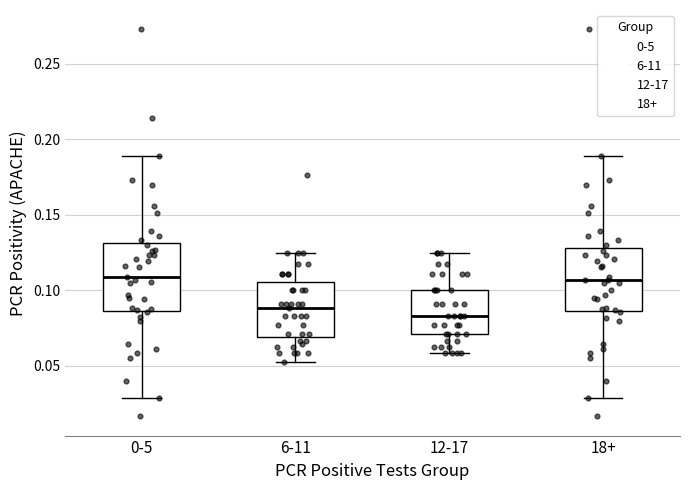

Reading left to right, read every box against the y-axis: the position of its median line, the range the box covers, and the ends of its whiskers. The values are not printed on the chart, so give them approximately, as read against the axis.

0-5: median 0.110, box 0.085 to 0.130, whiskers 0.030 to 0.190
6-11: median 0.090, box 0.070 to 0.105, whiskers 0.055 to 0.125
12-17: median 0.085, box 0.070 to 0.100, whiskers 0.060 to 0.125
18+: median 0.105, box 0.085 to 0.130, whiskers 0.030 to 0.190